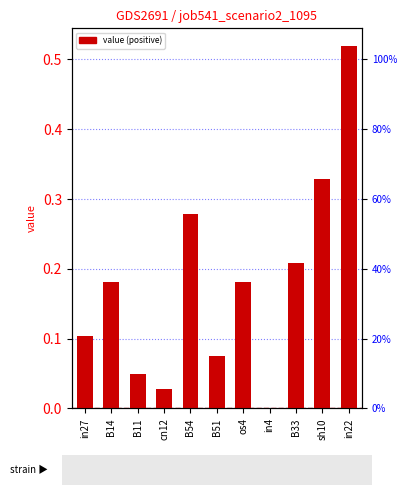

What is the value of the 5th bar from the left?

0.3